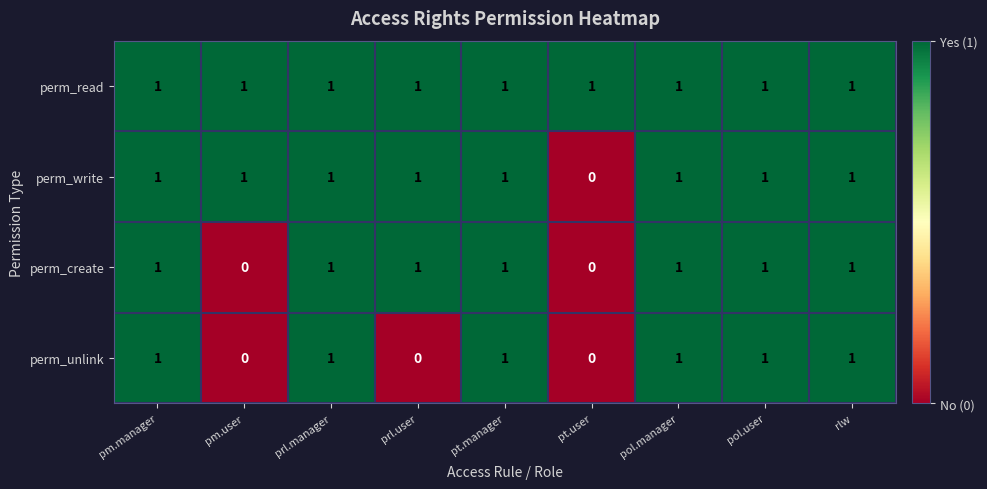

What is the total value across all series at rlw?

4